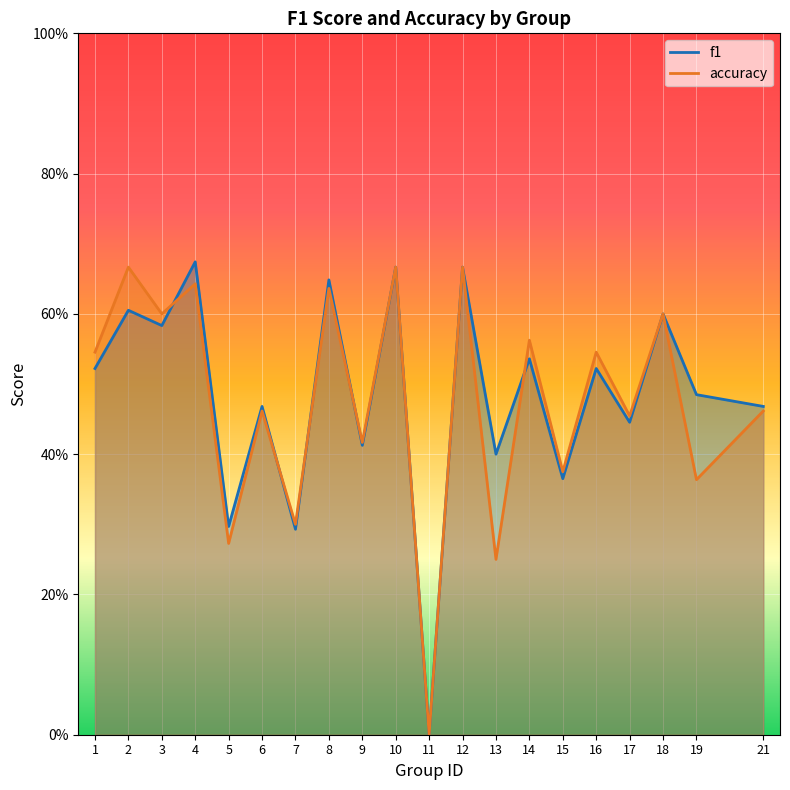

How many series are shown in this chart?

2